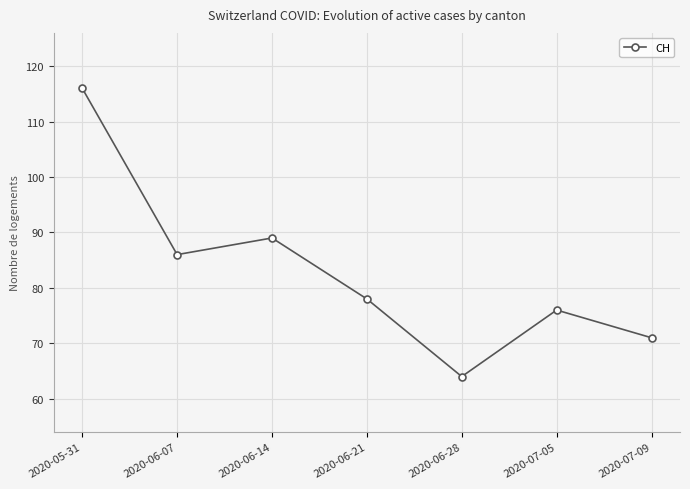

Which category has the highest value across all series?

2020-05-31